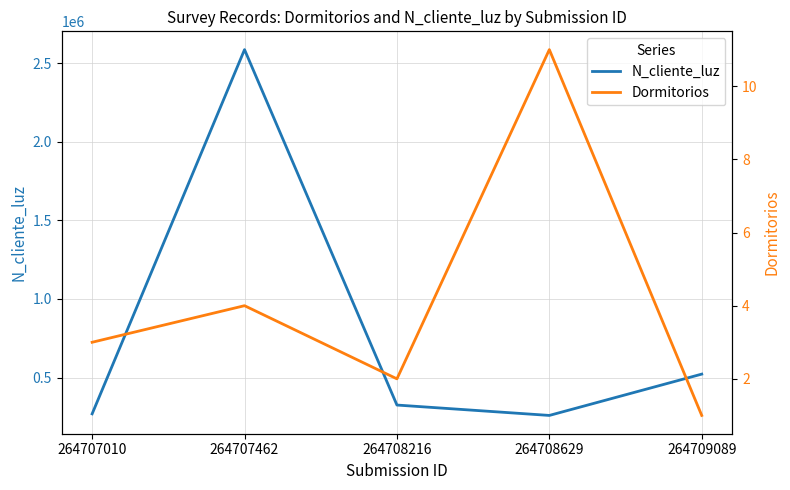

Does the chart have visible grid lines?

Yes